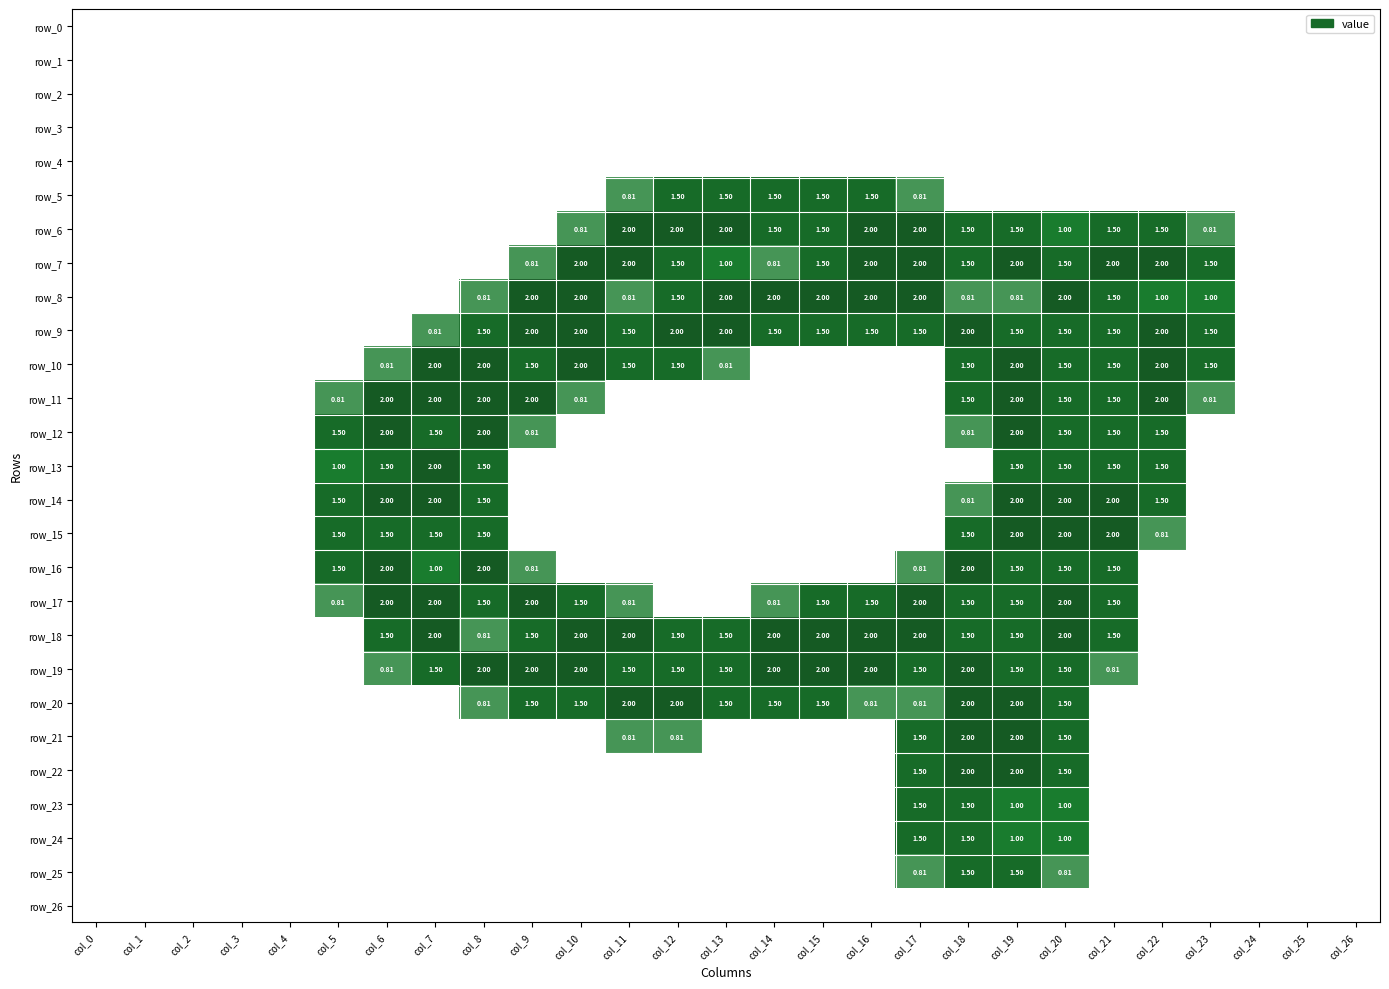

How many values in the row_5 series exceed 0?

7